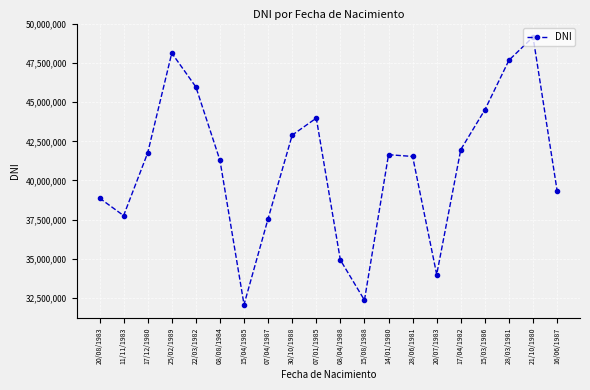

Reading right to left, list all the values displayed in this chart.

39342151	49180444	47690407	44519124	41973803	33982450	41535463	41648536	32343031	34911685	43987682	42900668	37561411	32059766	41288458	45983174	48149403	41766412	37751430	38873156